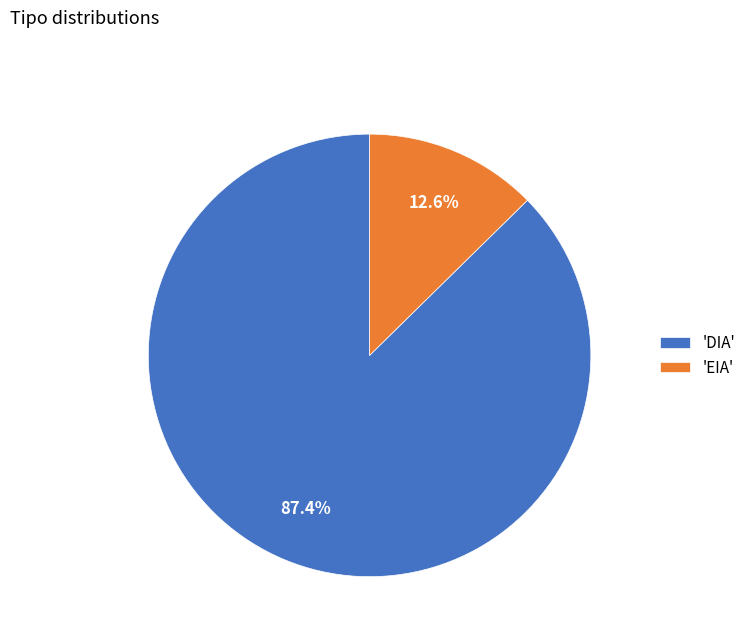

Which category has the smallest portion of the pie?

'EIA'